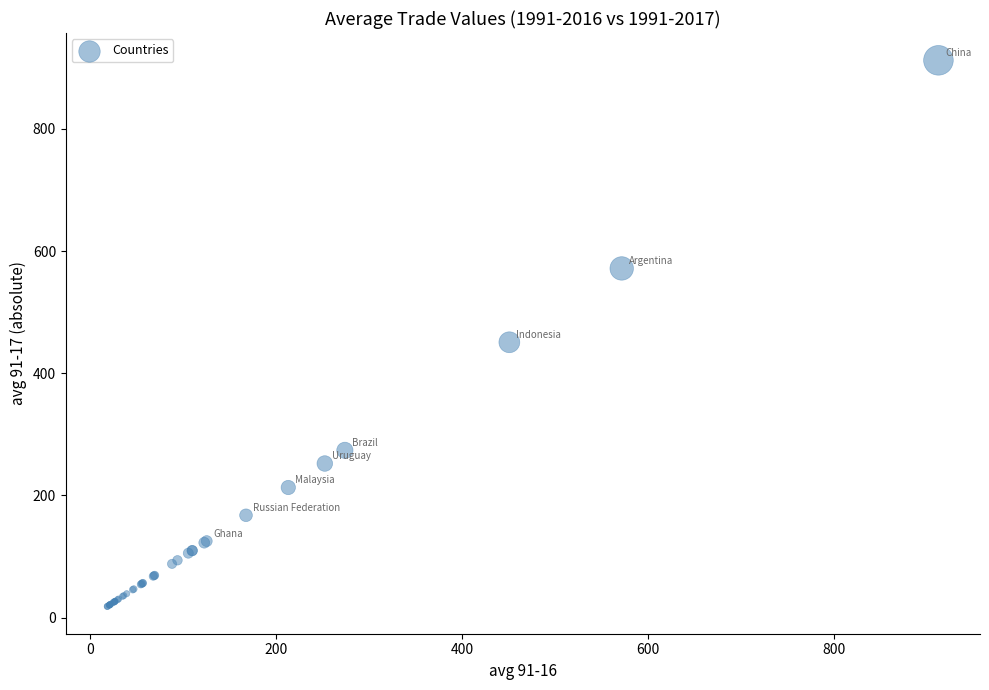

What Y value in the scatter plot is closest to 465?

450.7